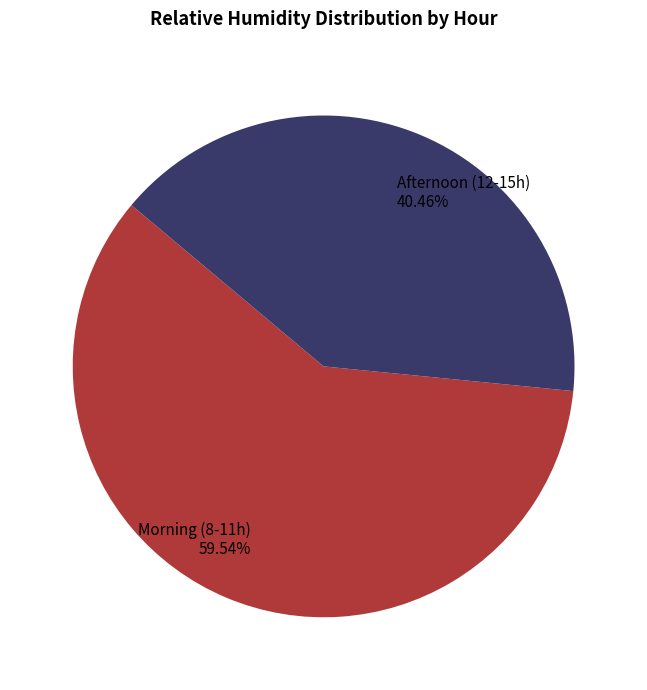

Count the number of slices in the pie.

2